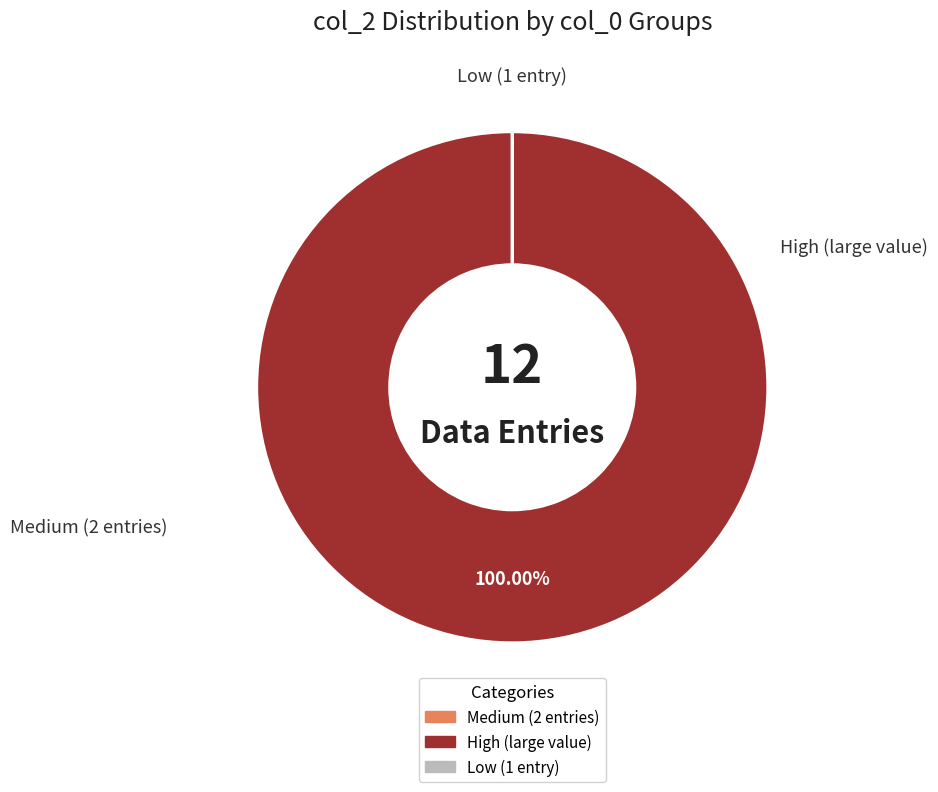

Is there any slice that represents more than half of the pie?

Yes